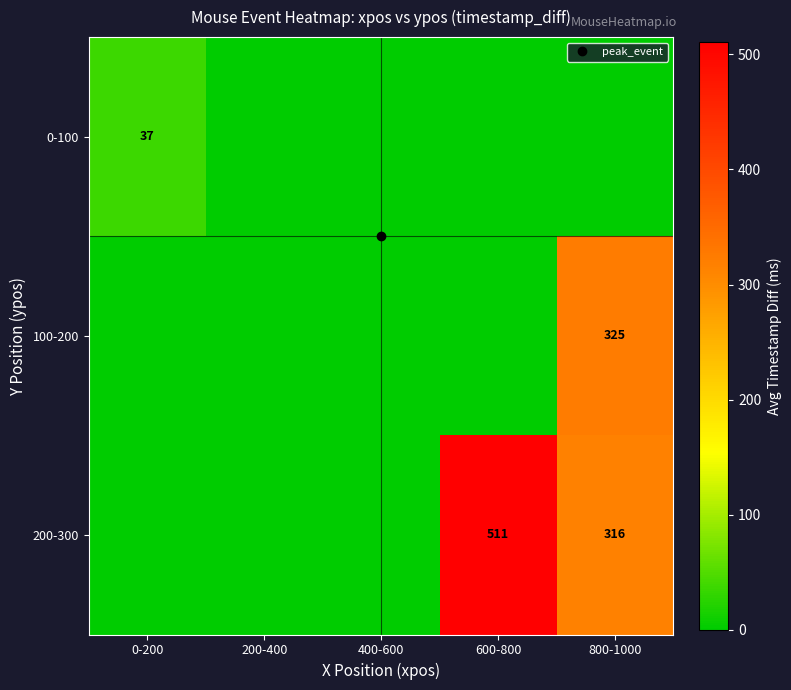

Between 0-200 and 400-600, which series saw the biggest shift?

0-100